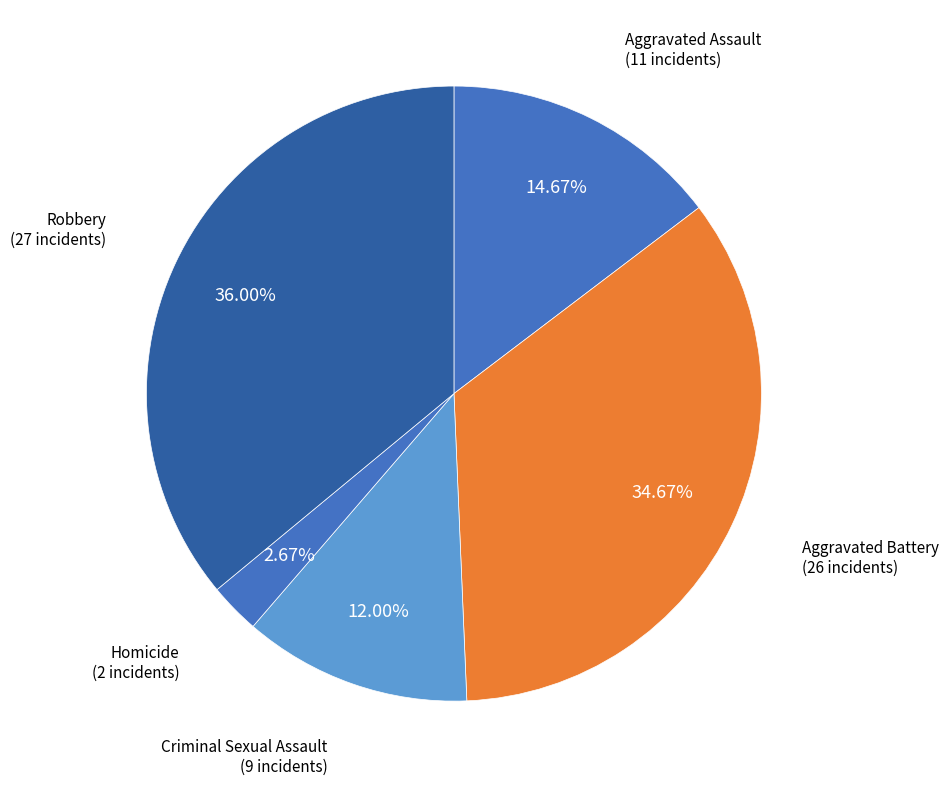

What is the ratio of the value at Robbery to the value at Aggravated Assault?

2.5